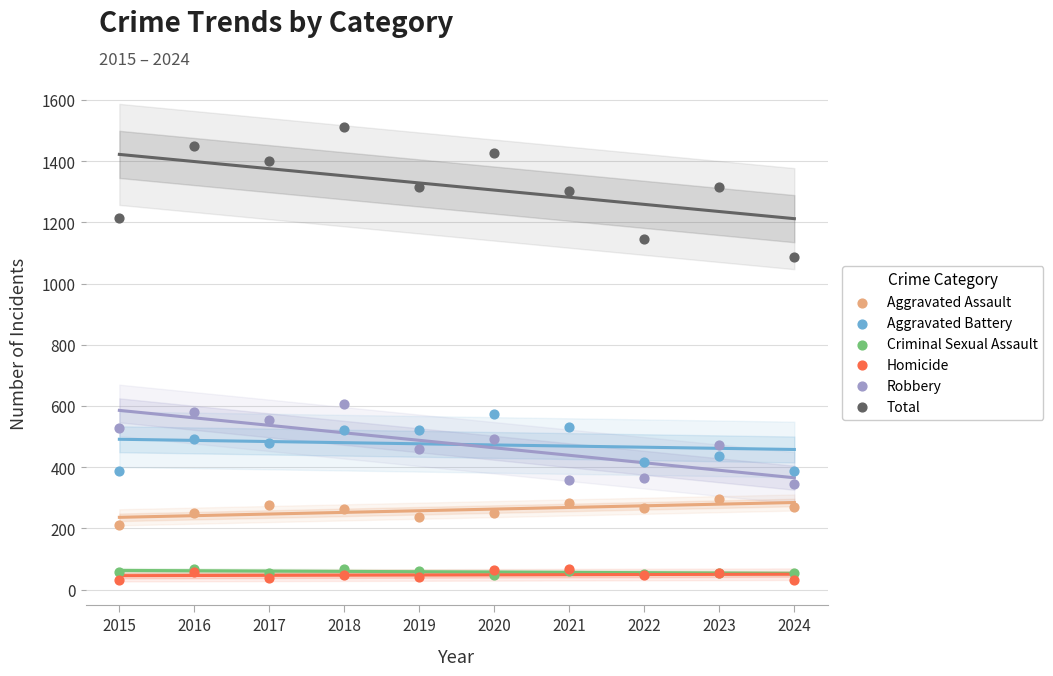

Across all series, what Y value is closest to 770?

608